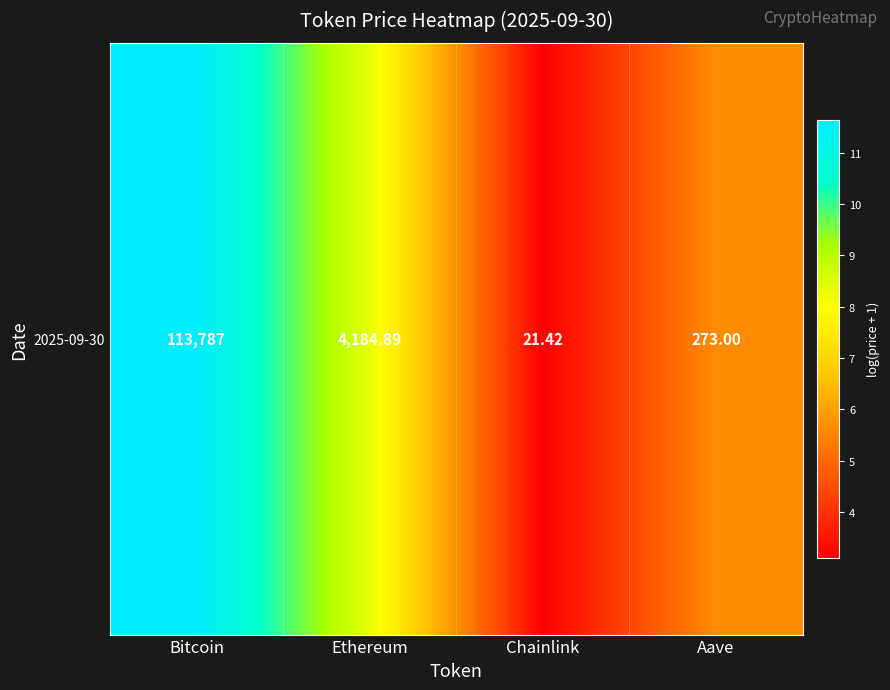

List the labels in order of value, smallest first.

Chainlink, Aave, Ethereum, Bitcoin